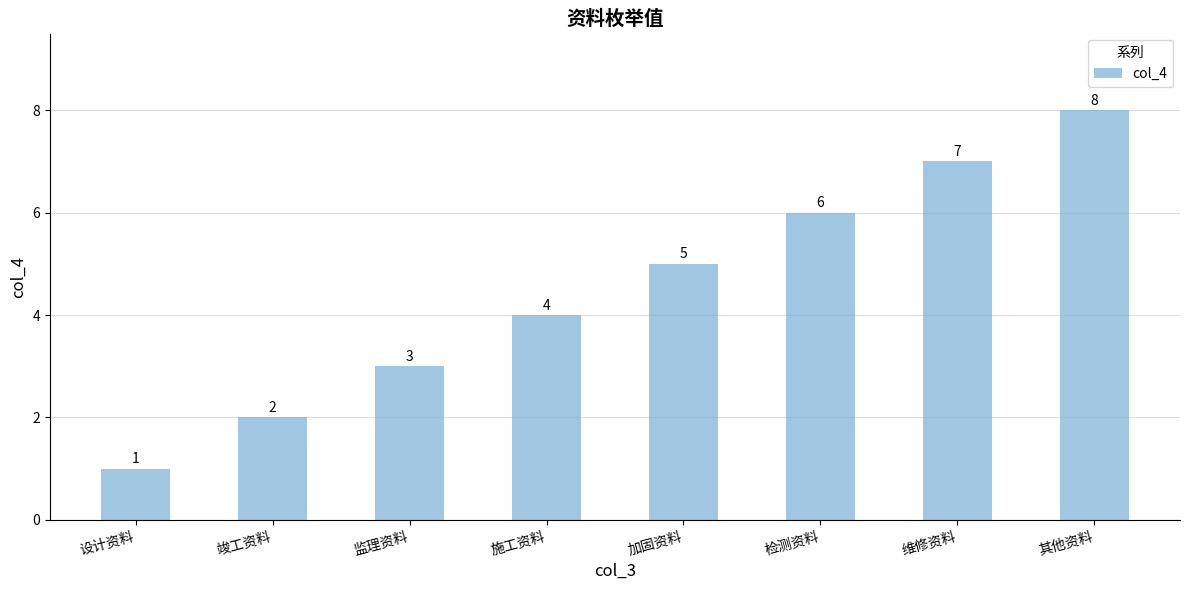

What is the approximate value at 施工资料?

4